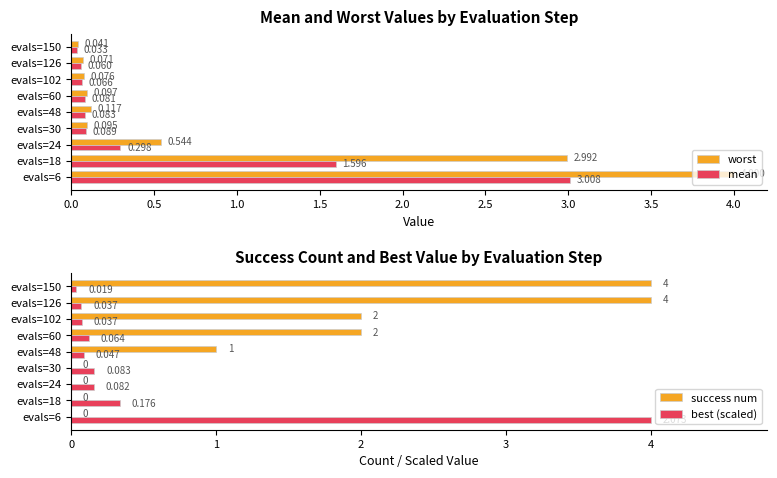

Which series changed the most between evals=6 and evals=60?

worst